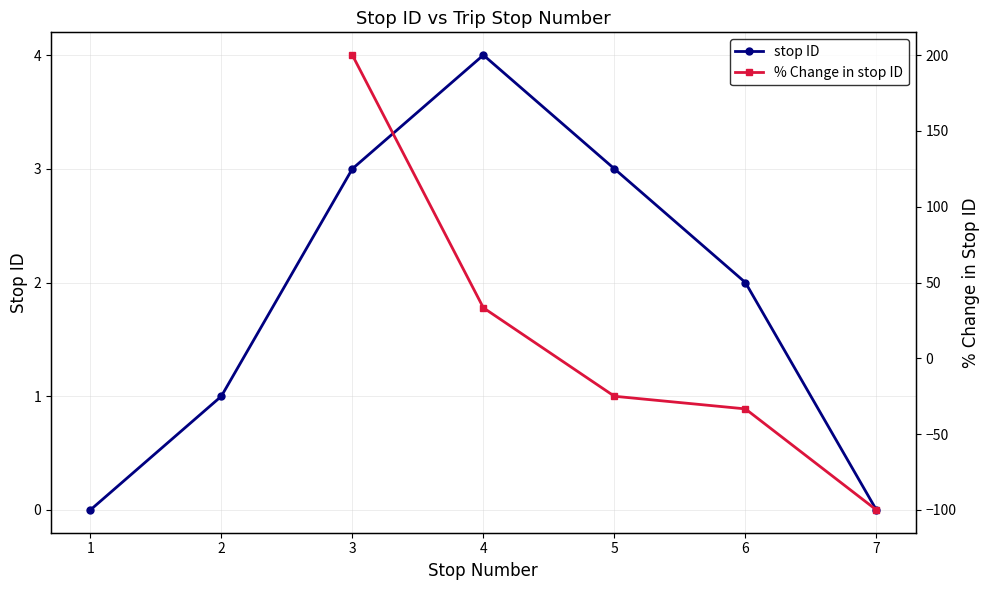

Rank the categories by value from lowest to highest.

1, 7, 2, 6, 3, 5, 4